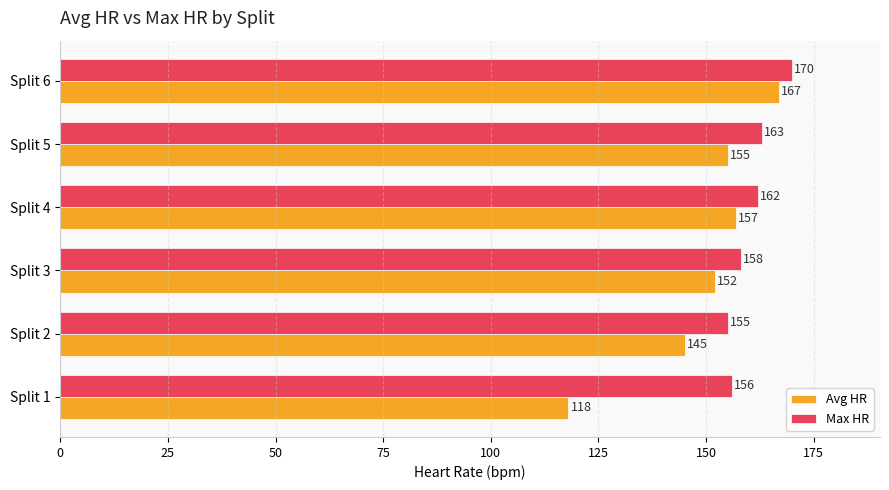

Where is Avg HR nearest to the value 142?

Split 2